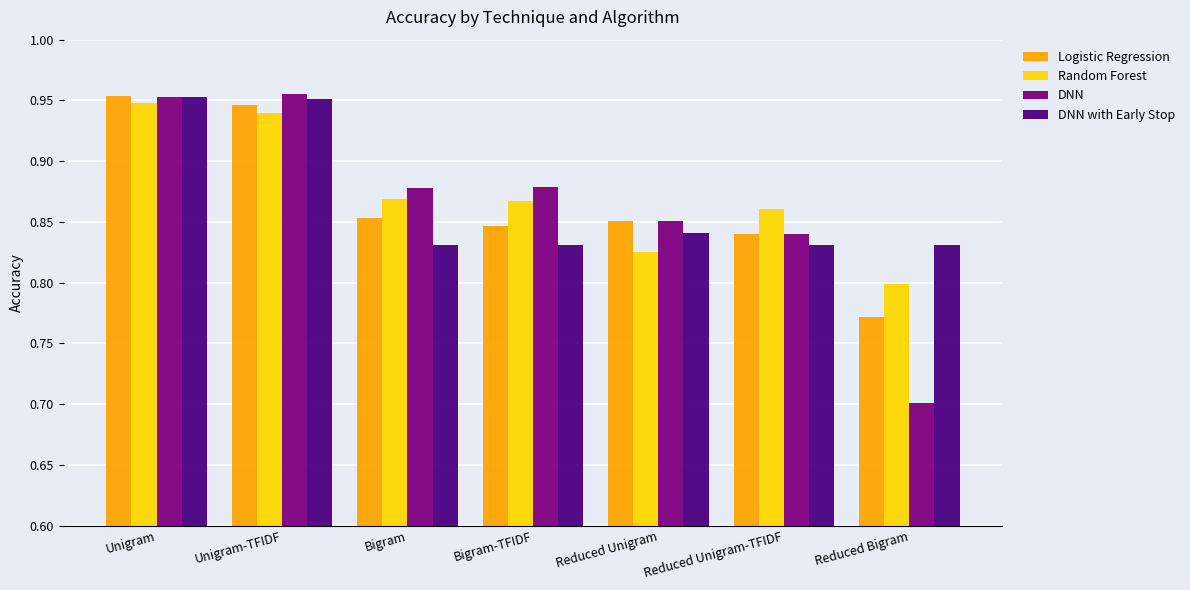

Which series has the widest spread of values?

DNN